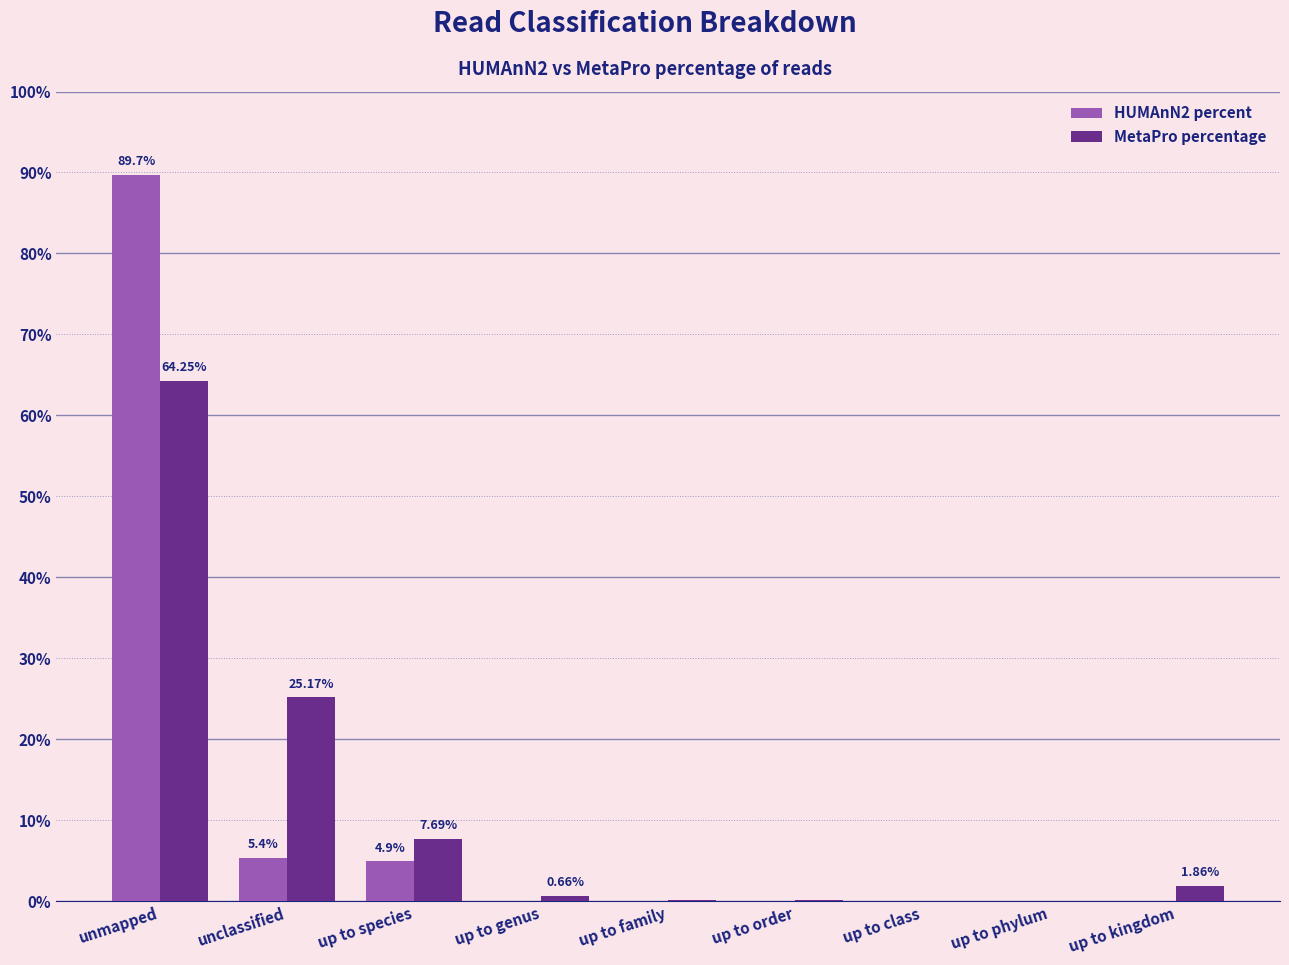

At which category is the sum across all series the highest?

unmapped